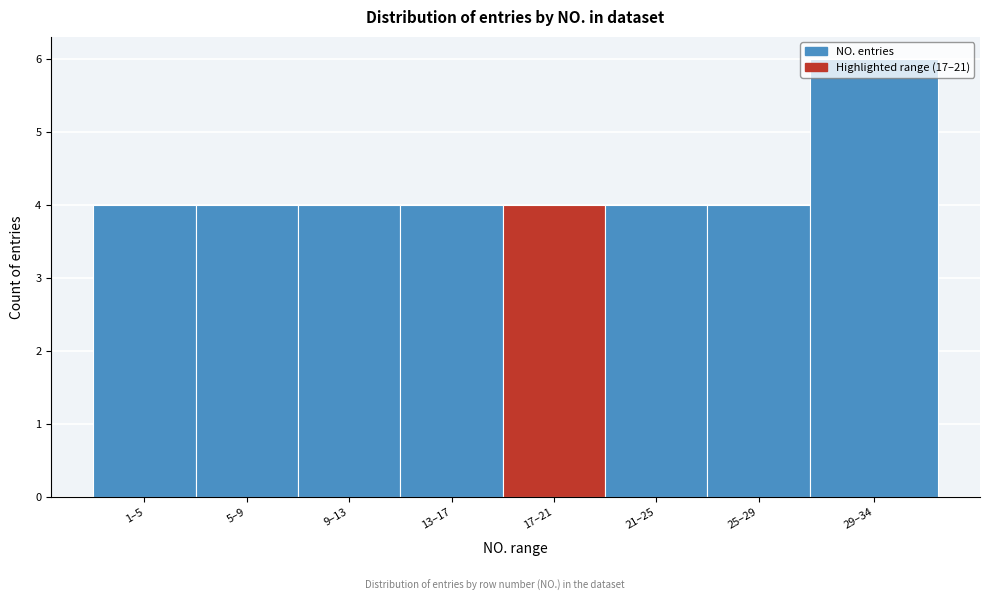

What is the value of the 1st bar from the left?

4